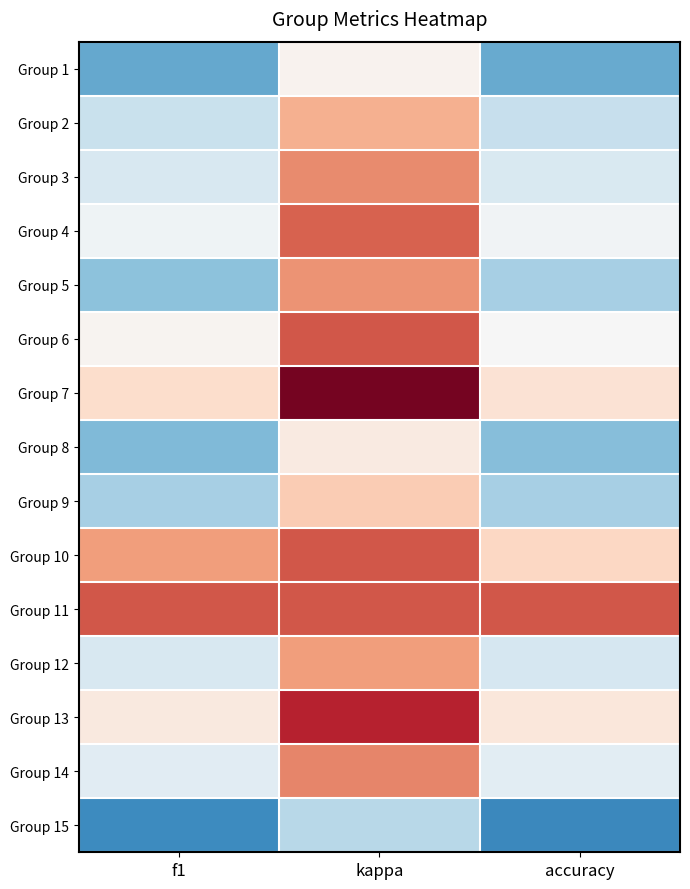

Which series changed the most between kappa and accuracy?

Group 7